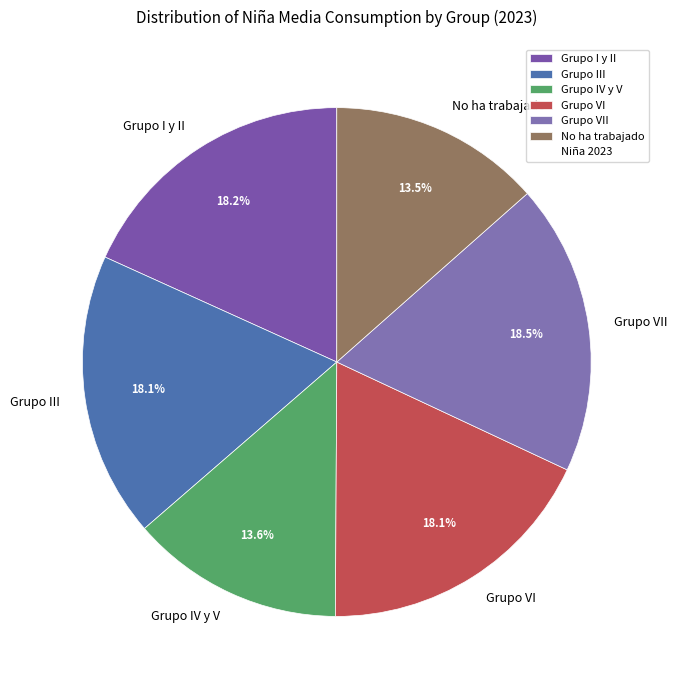

What percentage do Grupo VII and No ha trabajado together represent?

32.0%